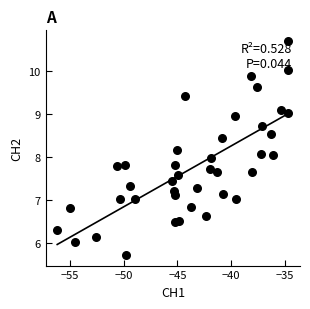

What is the range of X values (max minus min)?

21.5